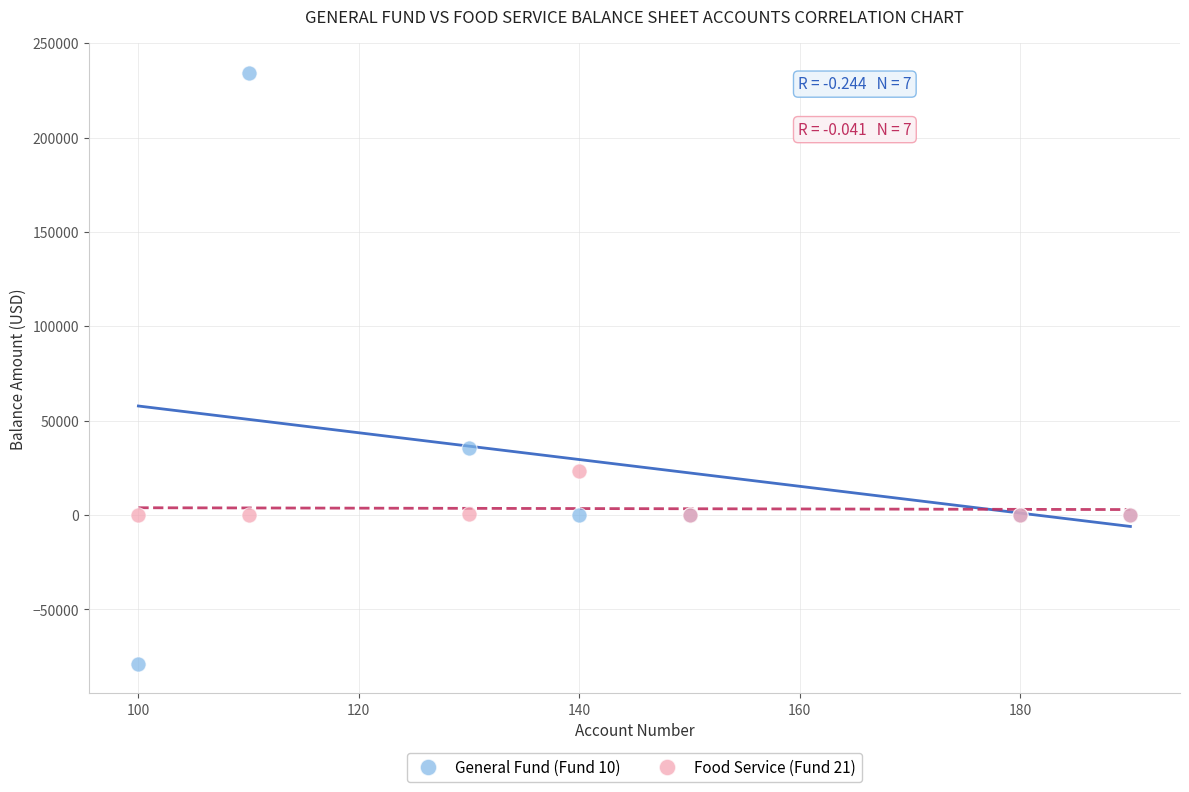

Across all series, what Y value is closest to 77807?

35554.3